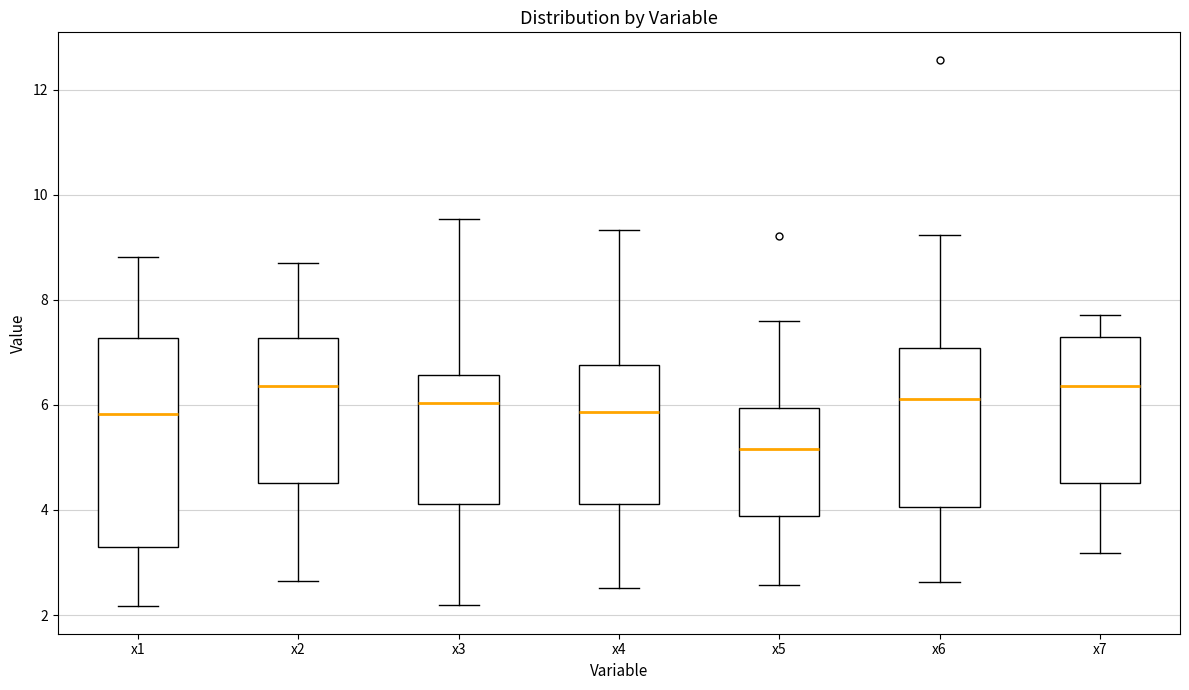

Reading left to right, transcribe this box plot: for each box, give where its median line is, the range the box spans, and where its two whiskers end, as read against the y-axis. The values are not printed on the chart, so give them approximately, as read against the axis.

x1: median 5.8, box 3.2 to 7.2, whiskers 2.2 to 8.8
x2: median 6.4, box 4.6 to 7.2, whiskers 2.6 to 8.6
x3: median 6.0, box 4.2 to 6.6, whiskers 2.2 to 9.6
x4: median 5.8, box 4.2 to 6.8, whiskers 2.6 to 9.4
x5: median 5.2, box 3.8 to 6.0, whiskers 2.6 to 7.6
x6: median 6.2, box 4.0 to 7.0, whiskers 2.6 to 9.2
x7: median 6.4, box 4.6 to 7.4, whiskers 3.2 to 7.8